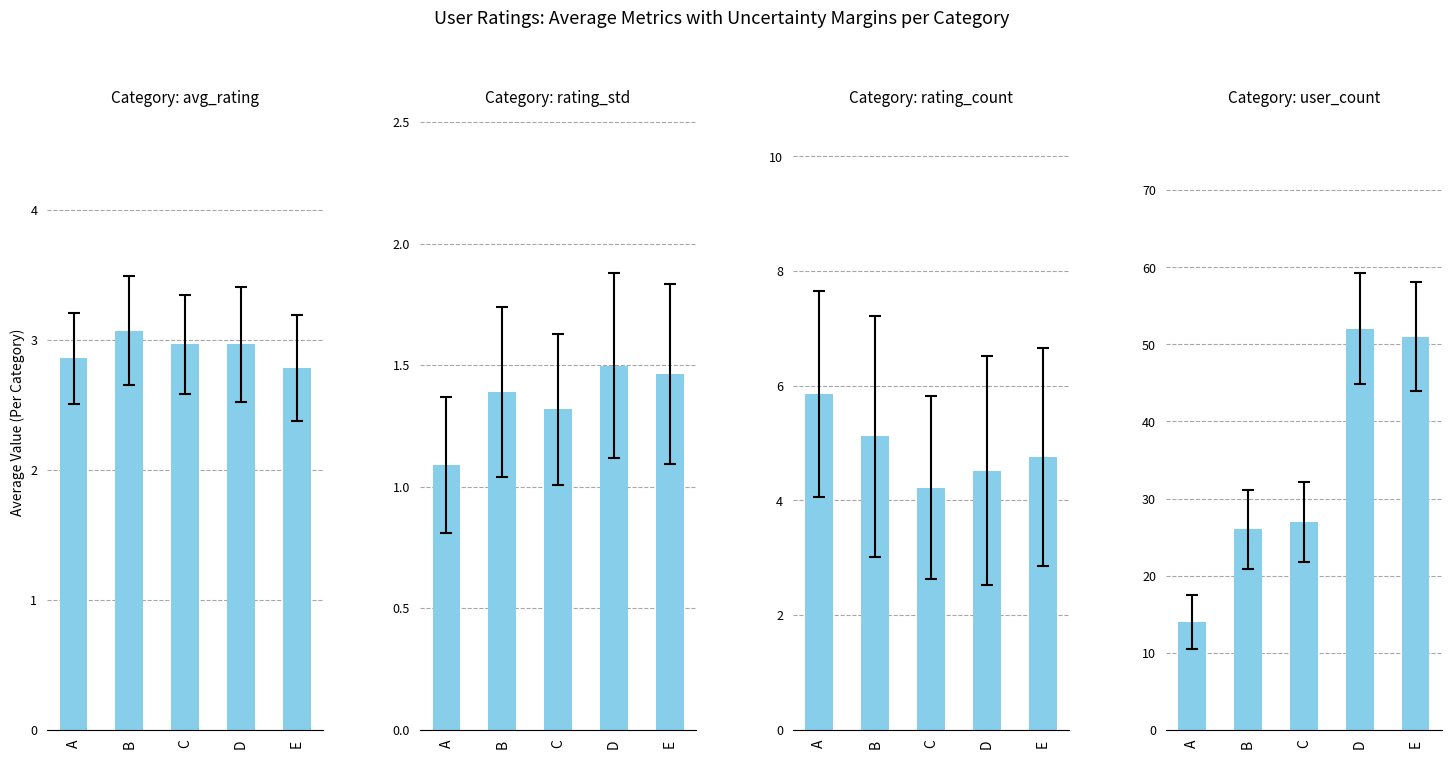

Count the number of categories in the chart.

5